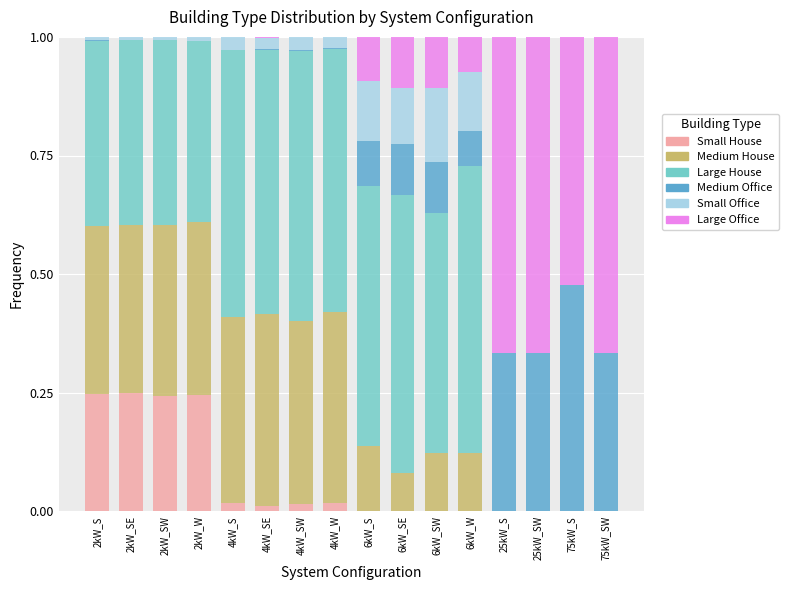

The Small House series shows 0.0 at 25kW_S. True or false?

True